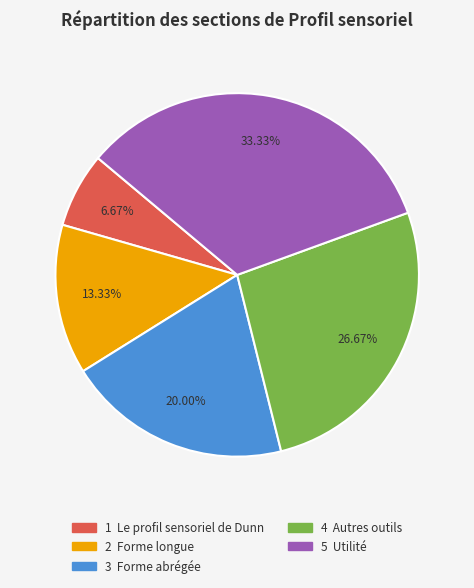

Is there any slice that represents more than half of the pie?

No